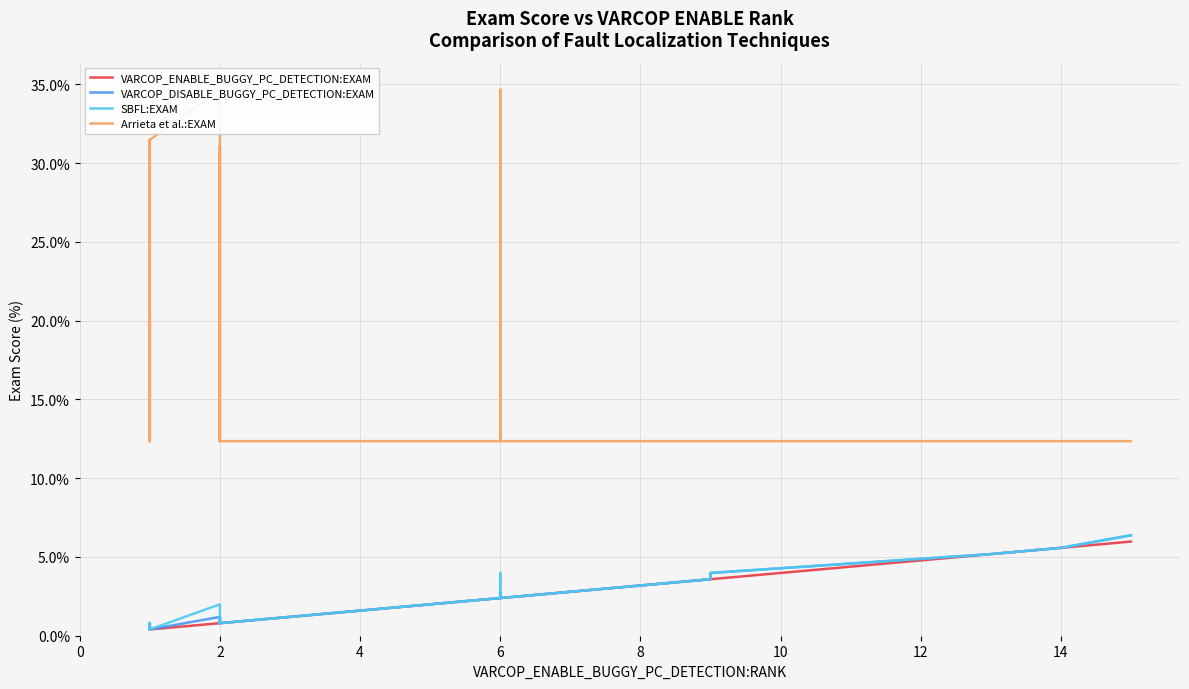

What is the sum of all VARCOP_DISABLE_BUGGY_PC_DETECTION:EXAM values?

84.1